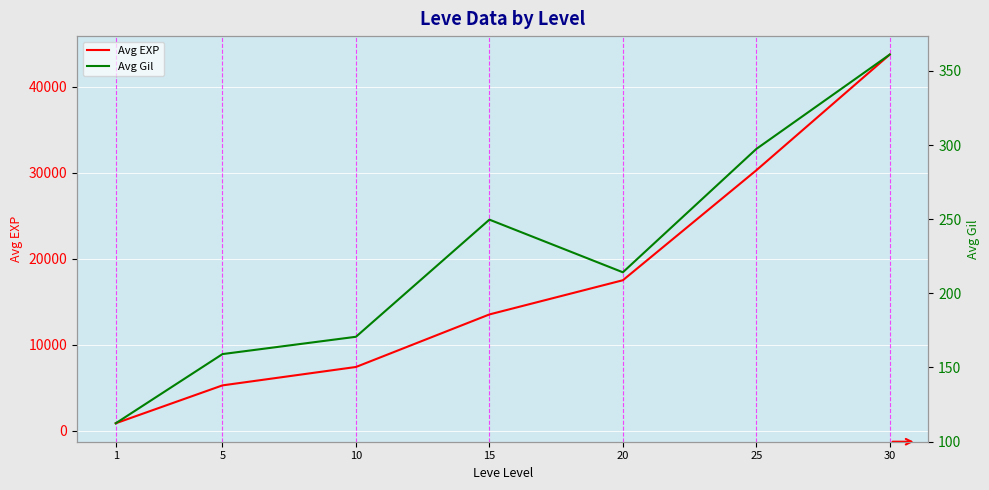

Reading left to right, what are all the values shown in this chart?

Avg EXP: 853.3	5261.7	7400.0	13510.0	17486.7	30270.0	43730.0
Avg Gil: 112.3	159.0	170.7	249.7	214.2	297.3	361.0